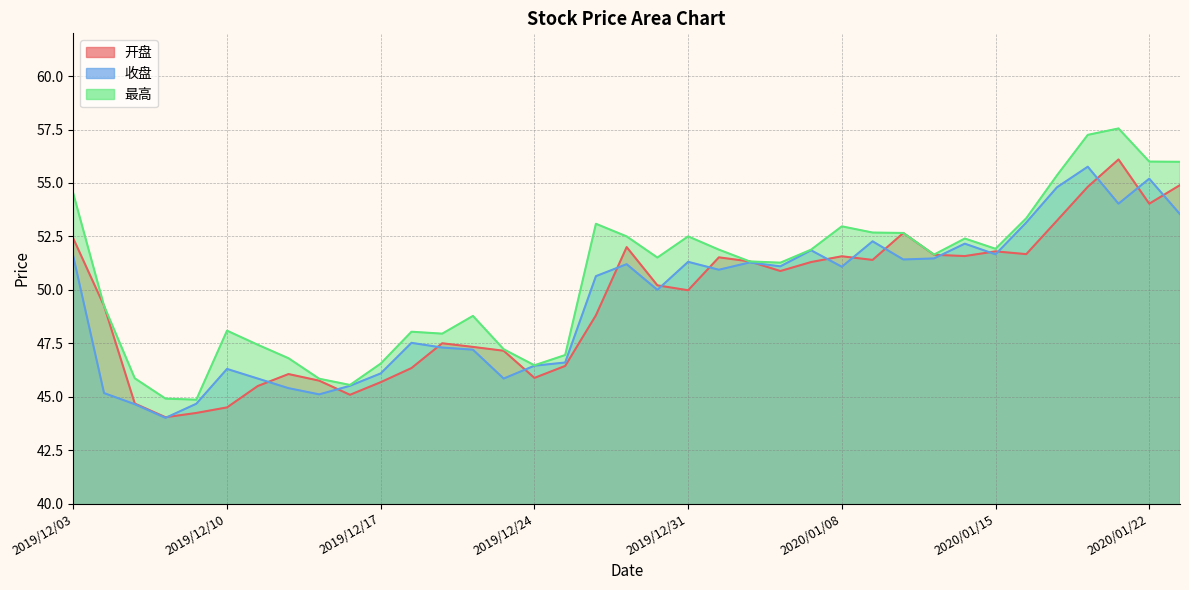

Between 2019/12/20 and 2020/01/13, which is larger?

2020/01/13